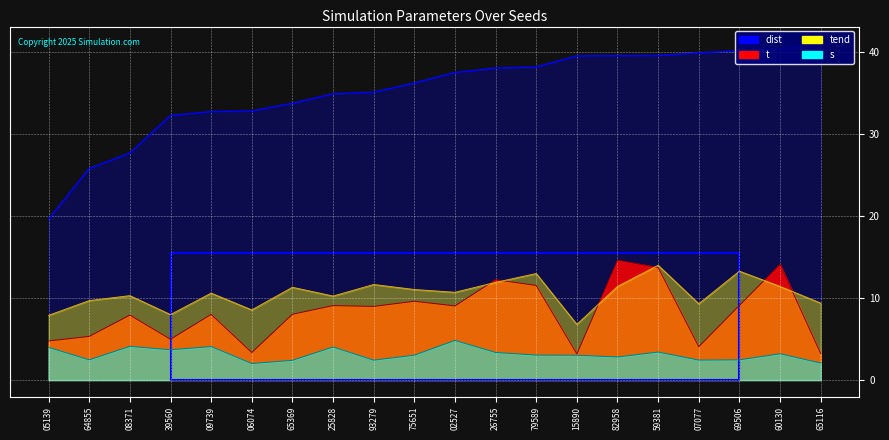

At how many categories does at least one series exceed 21?

19